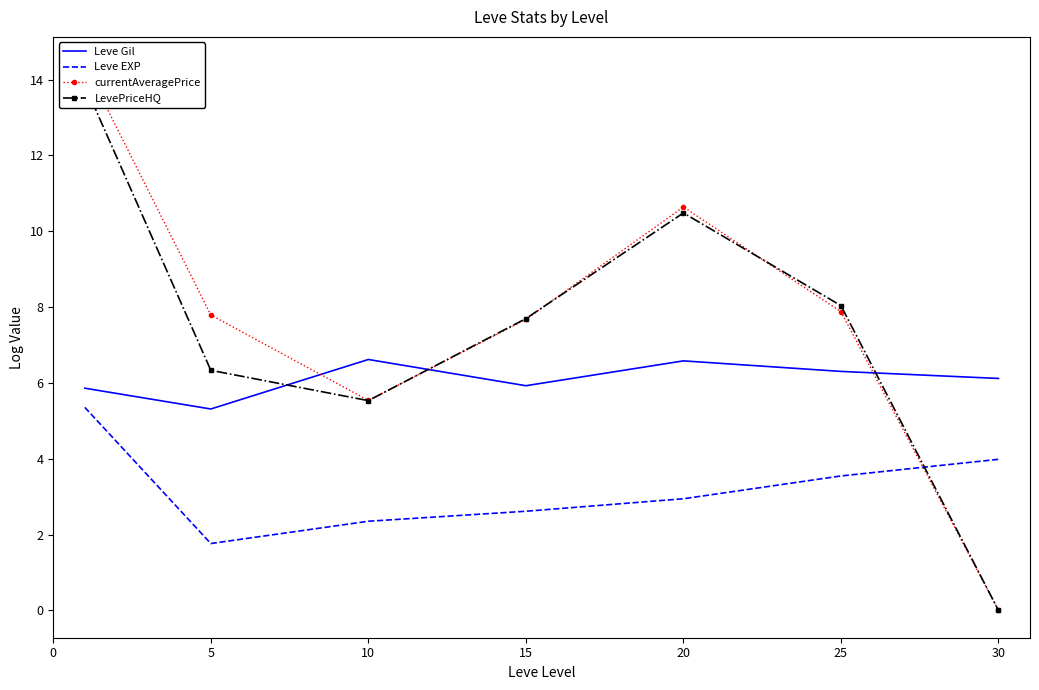

Reading right to left, extract all data points from this chart.

Leve Gil: 6.1	6.3	6.6	5.9	6.6	5.3	5.9
Leve EXP: 4.0	3.5	2.9	2.6	2.4	1.8	5.4
currentAveragePrice: 0.0	7.9	10.6	7.7	5.5	7.8	14.4
LevePriceHQ: 0.0	8.0	10.5	7.7	5.5	6.3	13.9